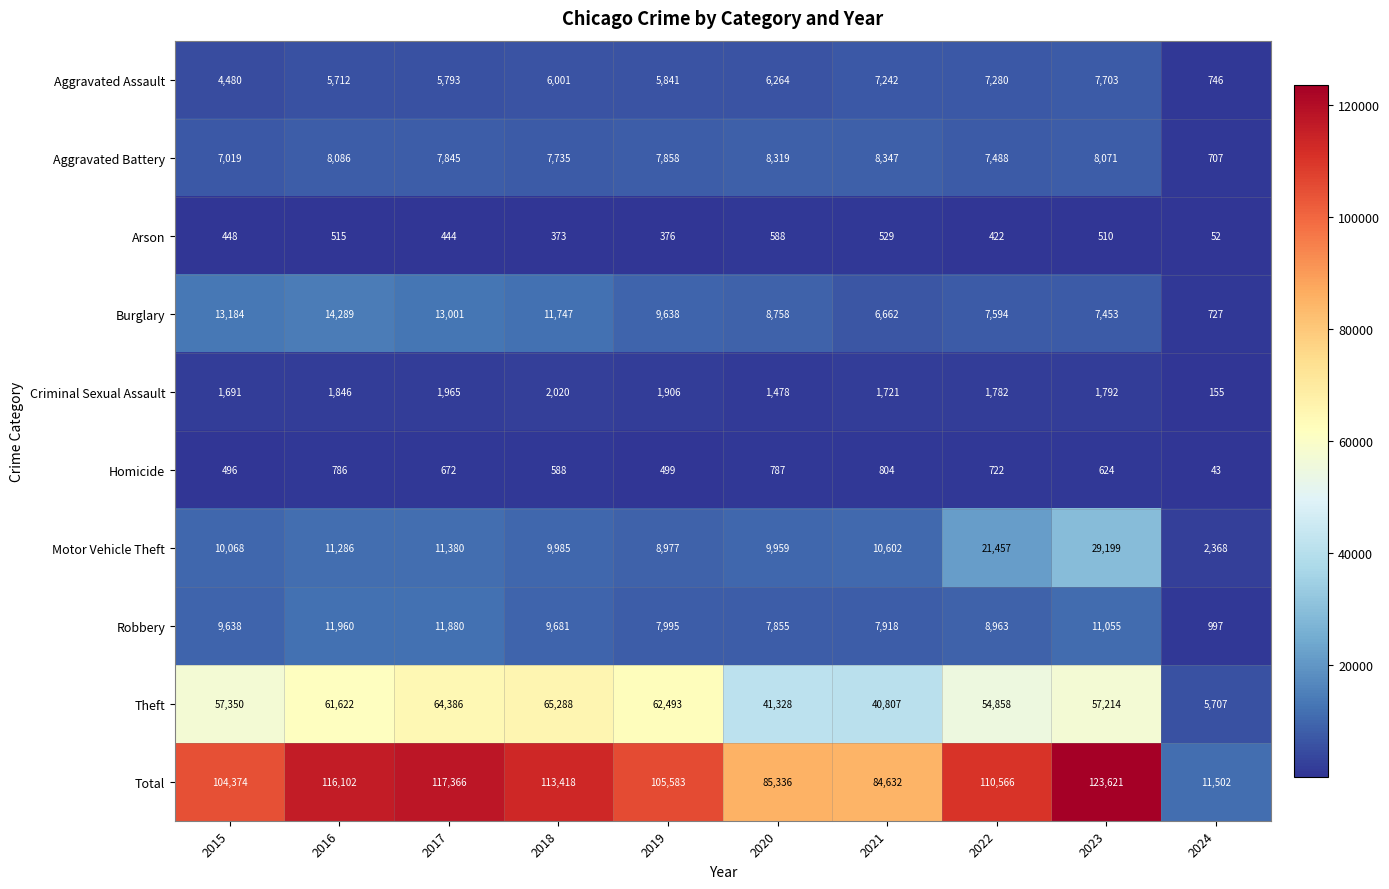

What is the minimum value shown in the chart?

43